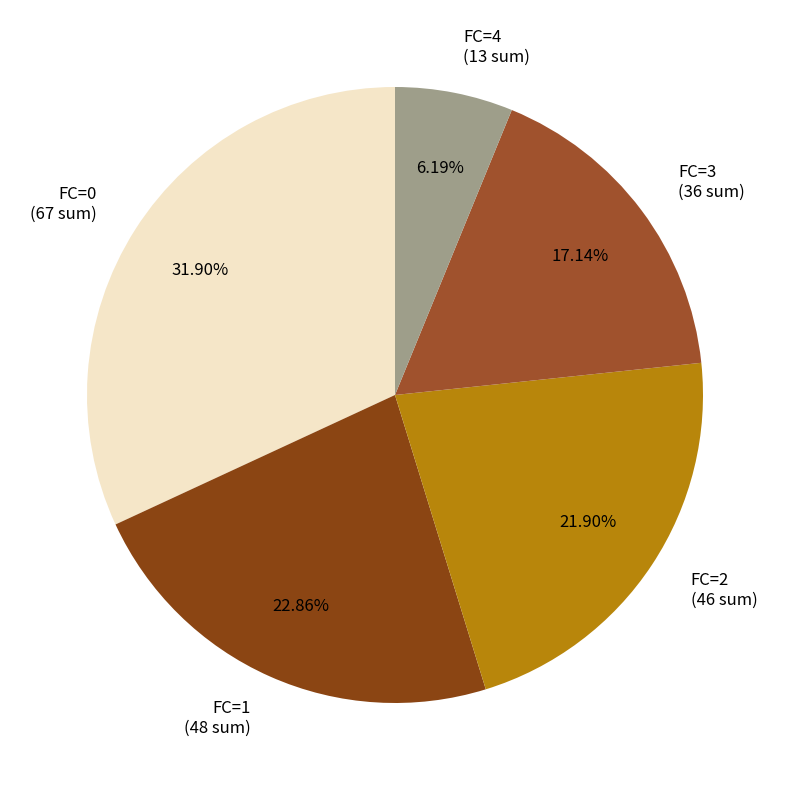

What is the ratio of the value at FC=1 to the value at FC=3?

1.3